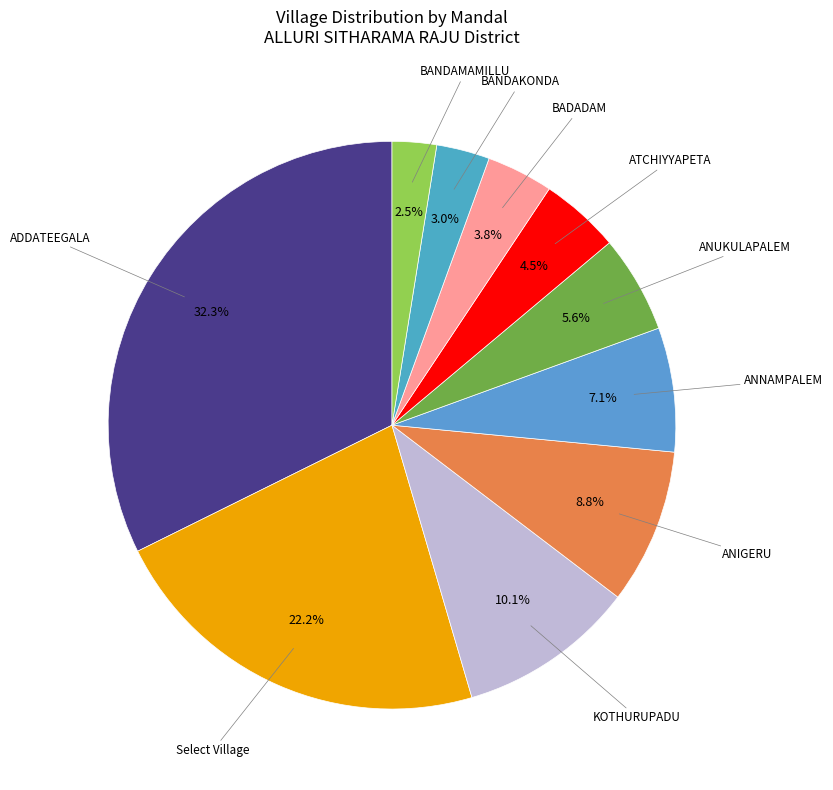

Count the number of slices in the pie.

10